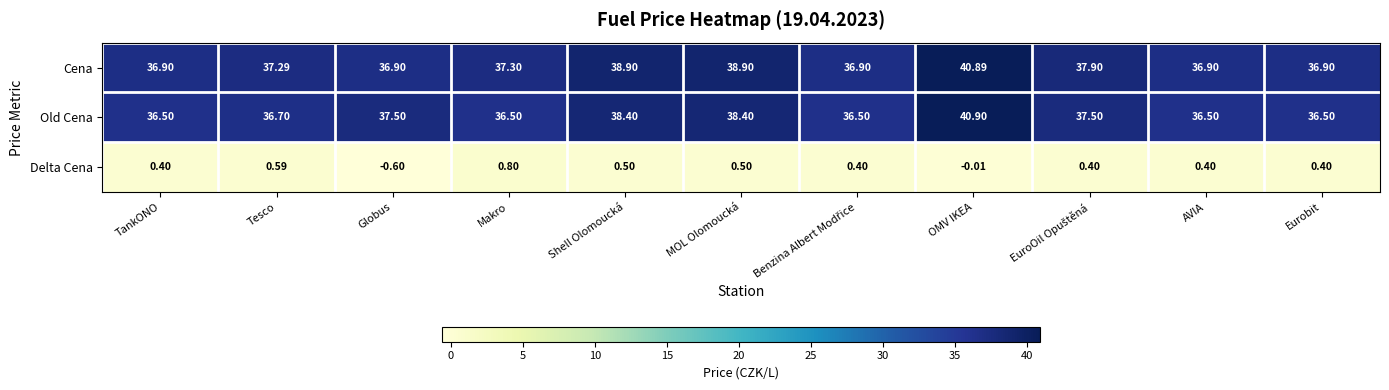

Rank the series at TankONO from lowest to highest value.

Delta Cena, Old Cena, Cena